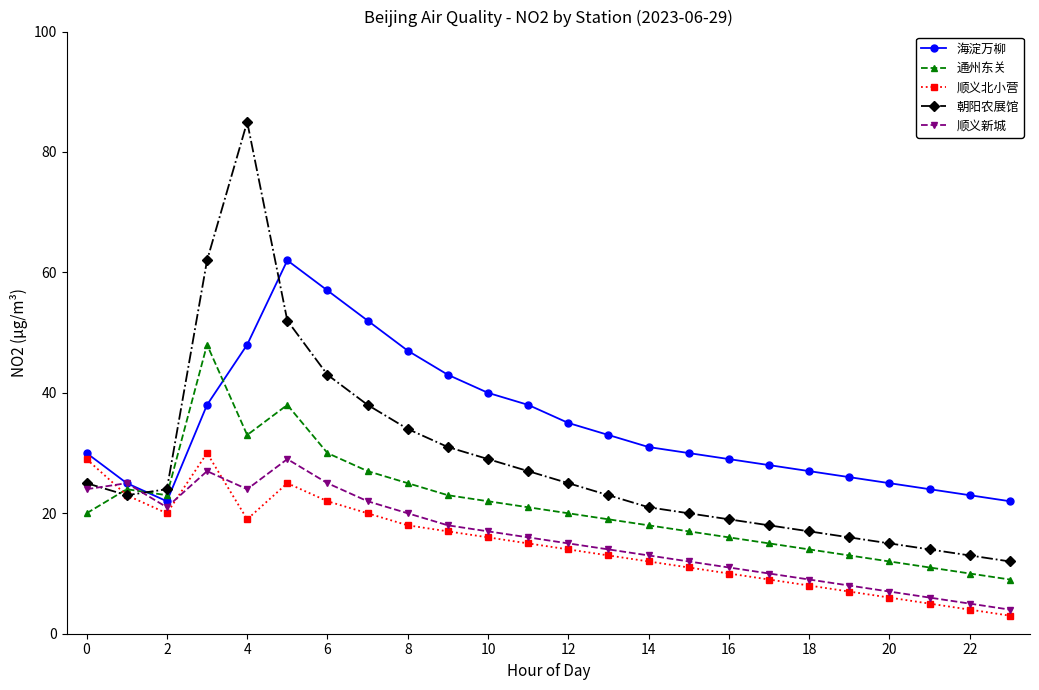

Which series has the widest spread of values?

朝阳农展馆